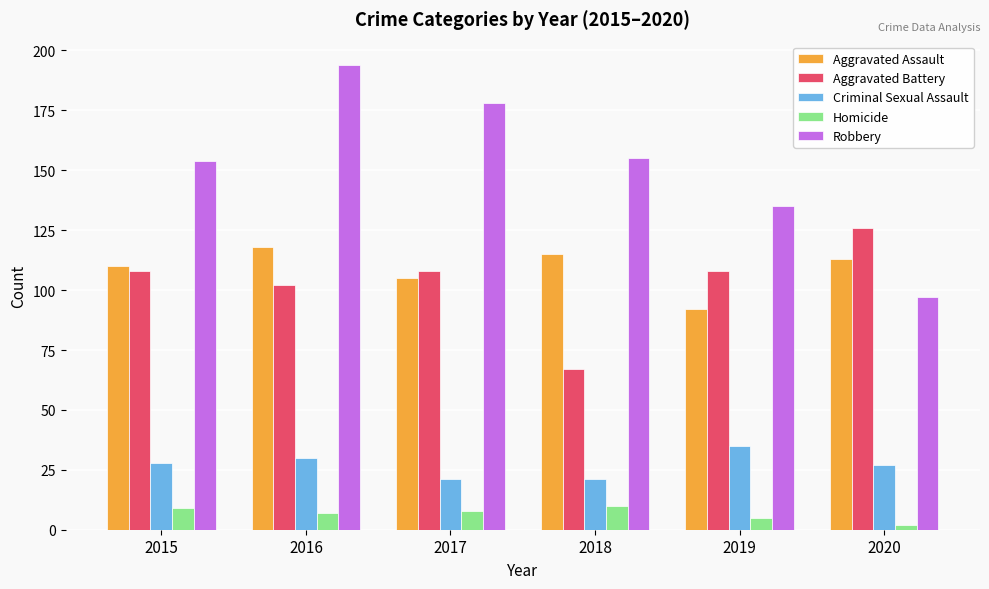

Reading left to right, transcribe all the data shown in this chart.

Aggravated Assault: 2015=110	2016=118	2017=105	2018=115	2019=92	2020=113
Aggravated Battery: 2015=108	2016=102	2017=108	2018=67	2019=108	2020=126
Criminal Sexual Assault: 2015=28	2016=30	2017=21	2018=21	2019=35	2020=27
Homicide: 2015=9	2016=7	2017=8	2018=10	2019=5	2020=2
Robbery: 2015=154	2016=194	2017=178	2018=155	2019=135	2020=97